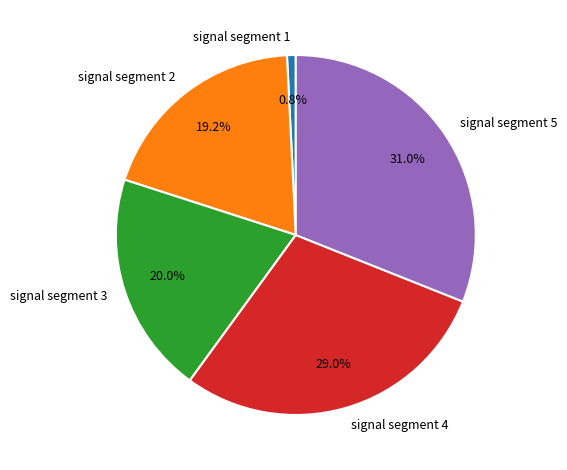

Count the number of slices in the pie.

5